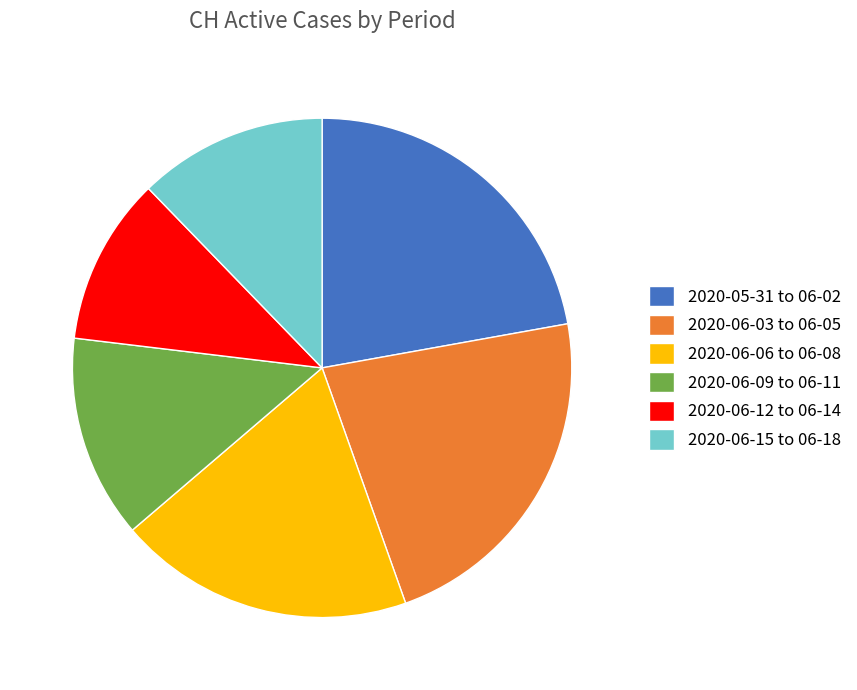

What is the smallest slice in the pie chart?

2020-06-12 to 06-14